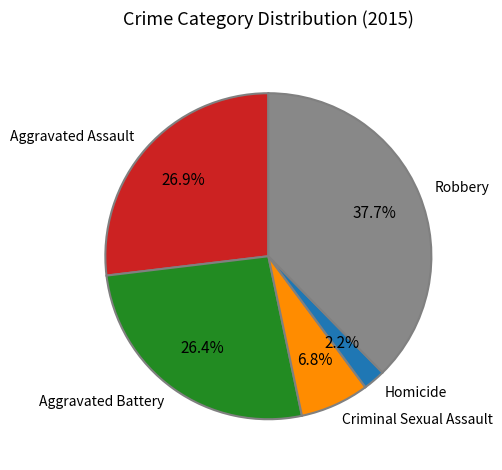

Combined, what portion of the pie is Robbery and Homicide?

39.9%